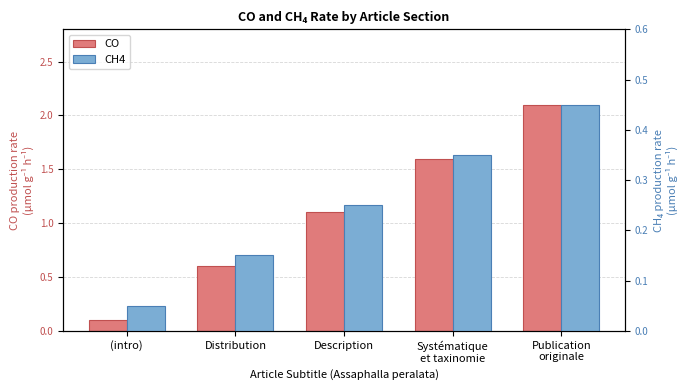

Reading right to left, extract all data points from this chart.

CO: 2.1	1.6	1.1	0.6	0.1
CH4: 0.5	0.3	0.2	0.1	0.1